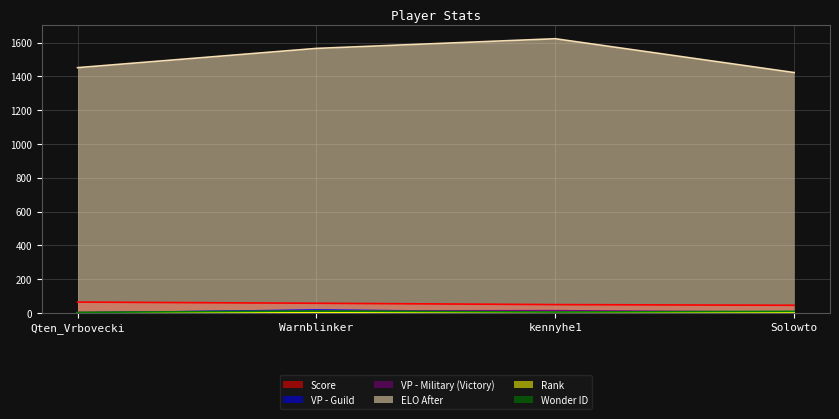

Count the number of data series in this chart.

6